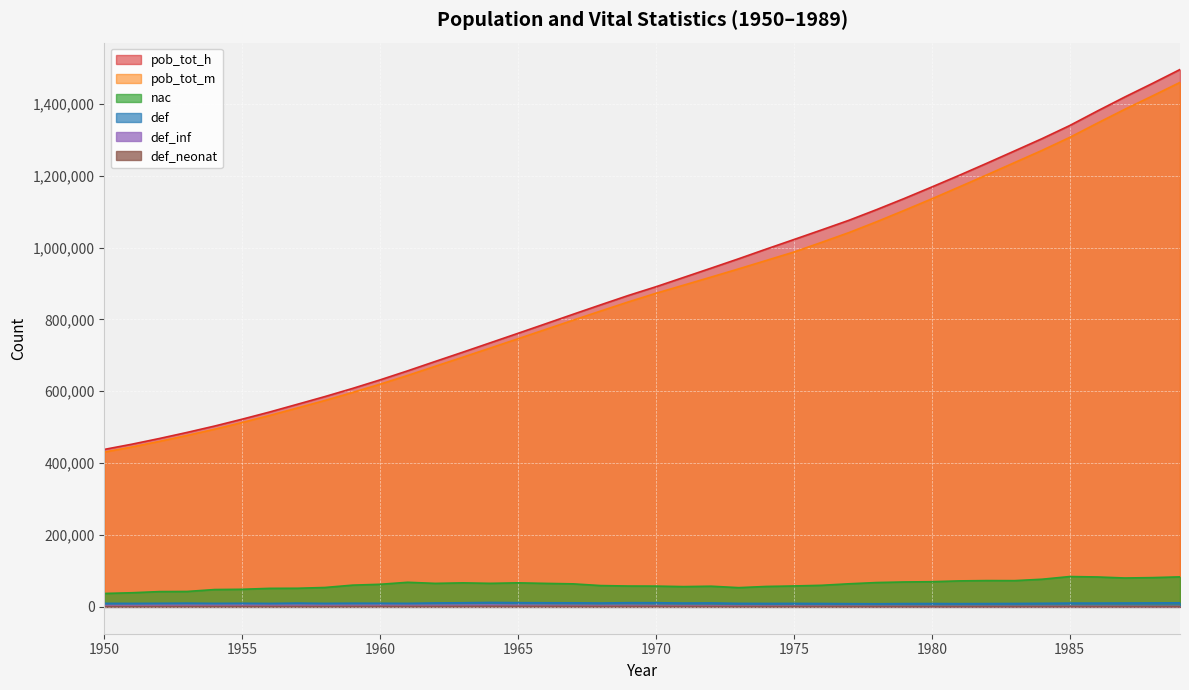

How many values in the pob_tot_h series are below 890931?

20